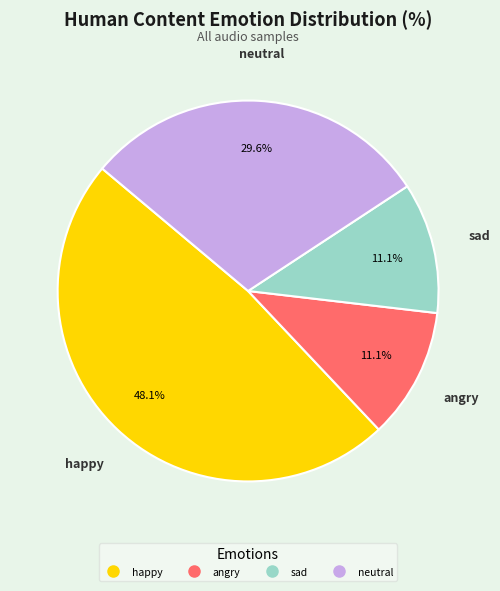

Is there any slice that represents more than half of the pie?

No